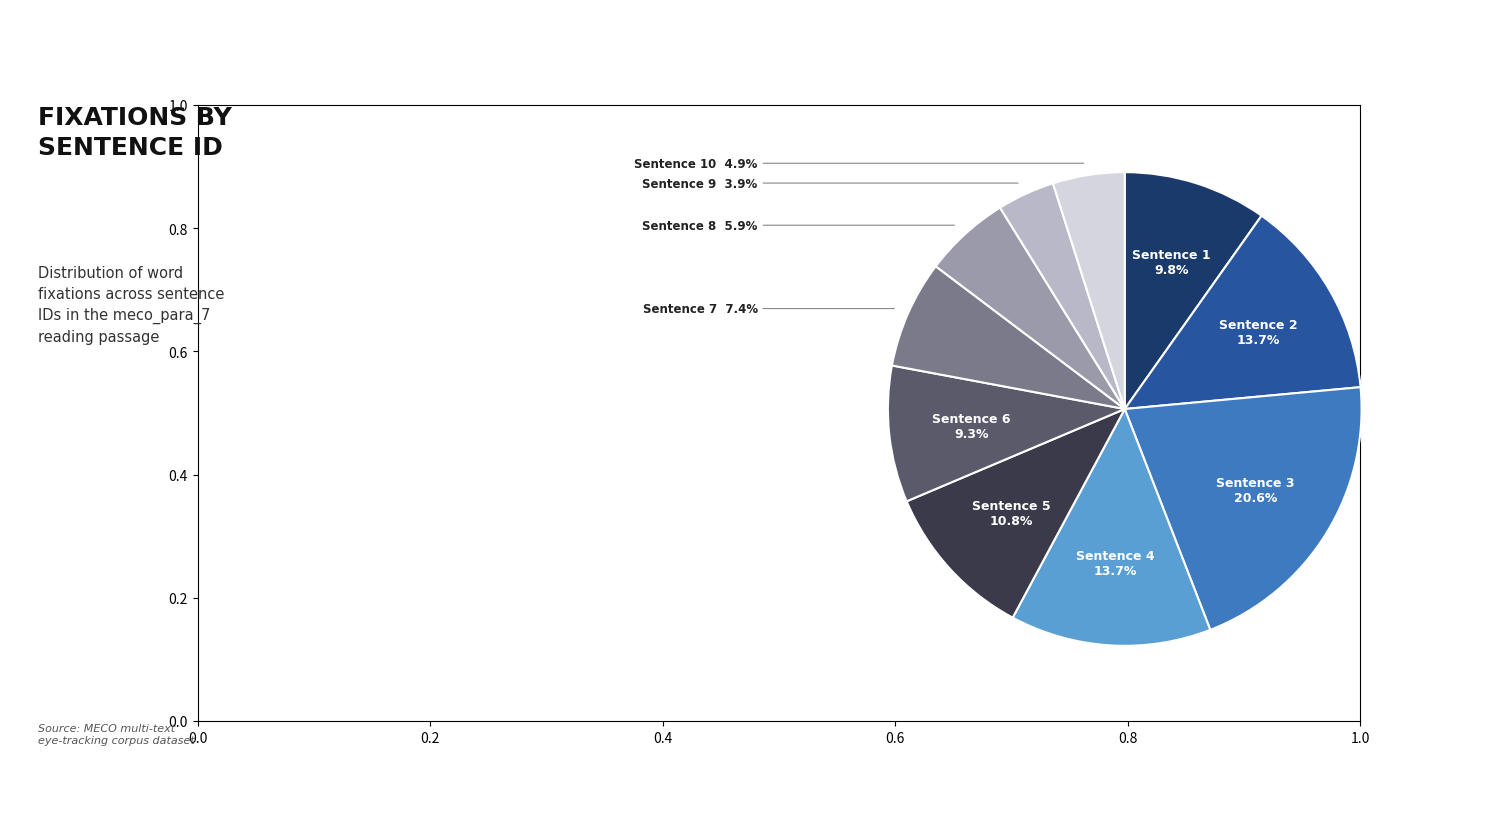

Is there any slice that represents more than half of the pie?

No